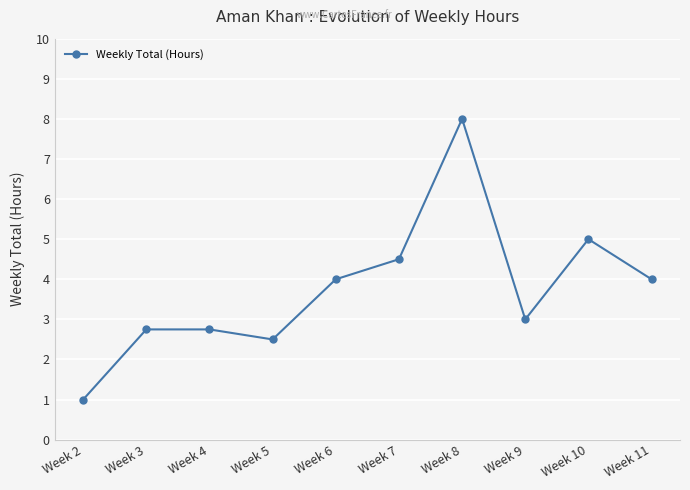

Is it true that the value at Week 11 is 4.0?

True